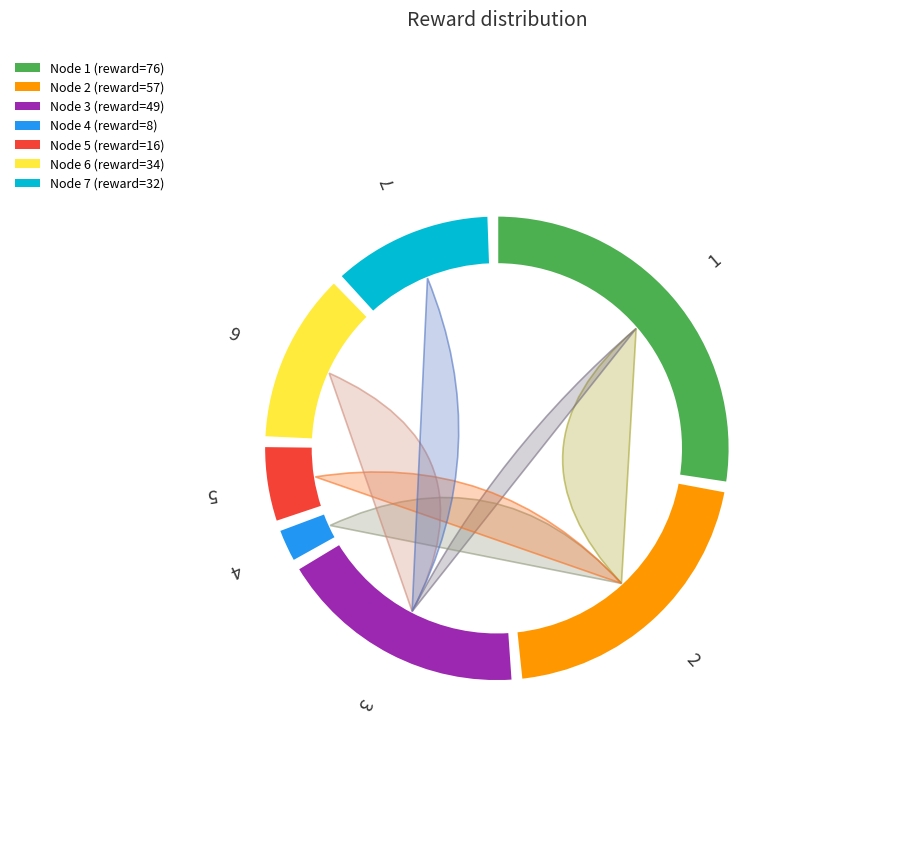

To the nearest percent, what portion does 7 represent?

12%